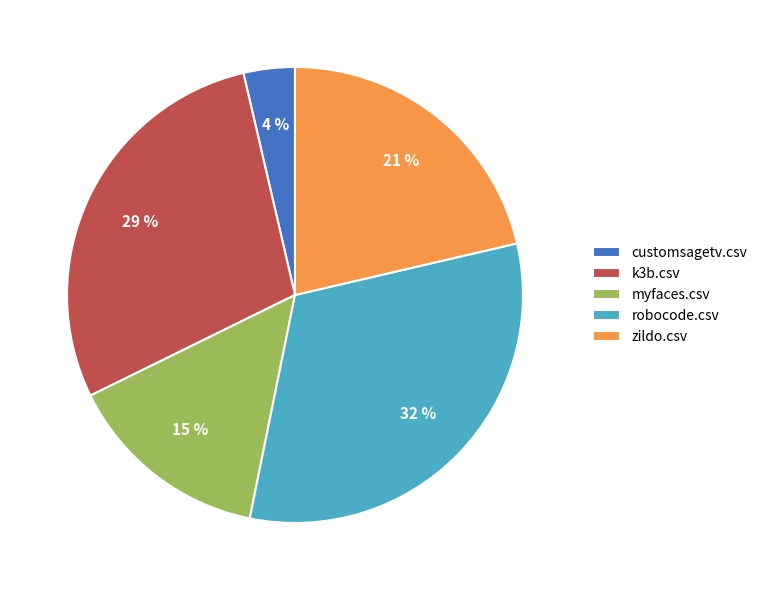

To the nearest percent, what is the difference between the customsagetv.csv and myfaces.csv slice percentages?

11%